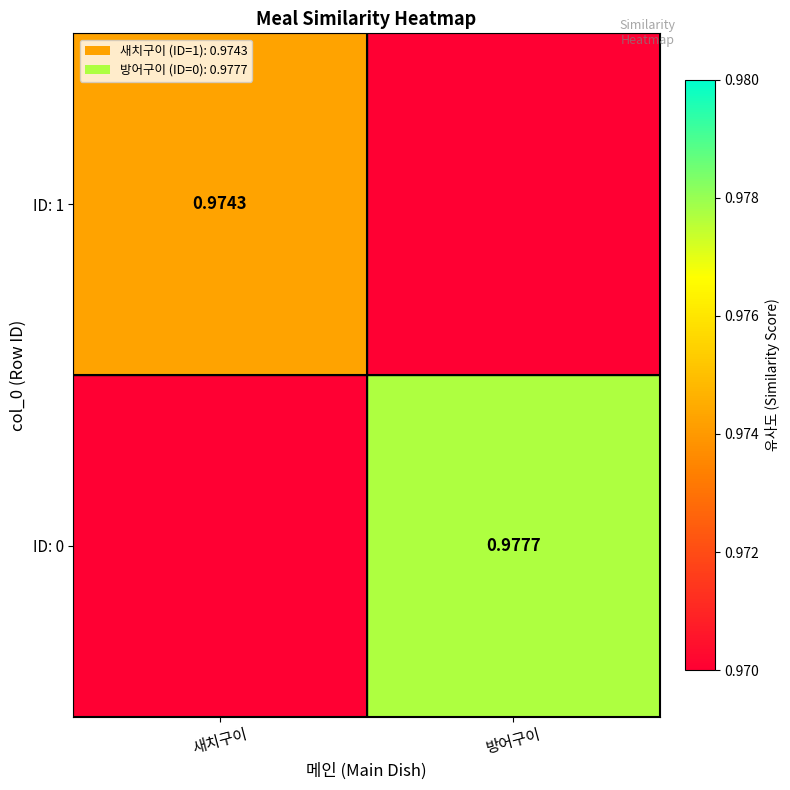

How many series are shown in this chart?

2